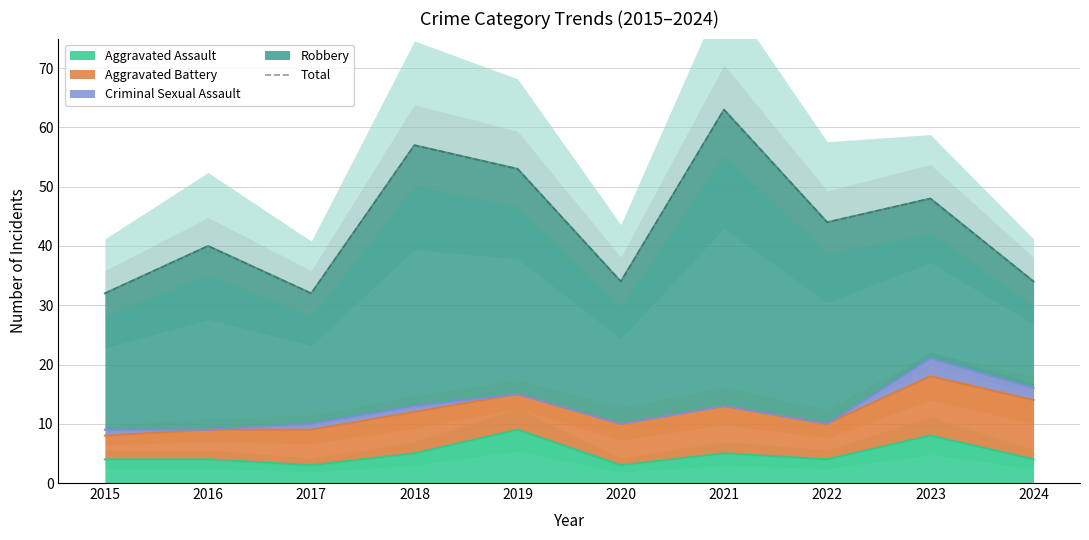

Read the value at 2018, to the nearest 5.

55